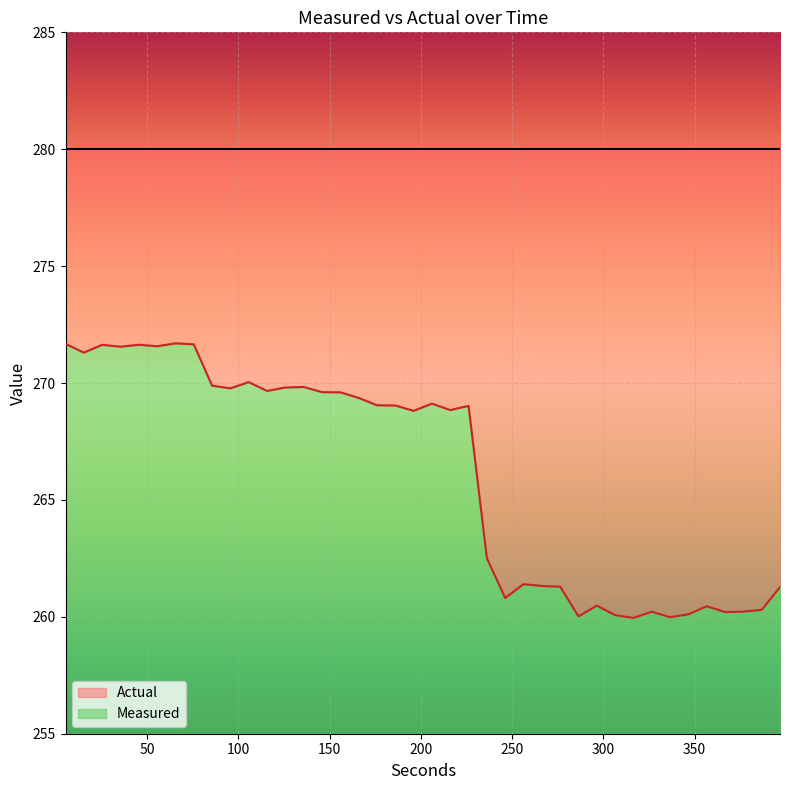

How many points are lower than both their immediate neighbors (excluding endpoints)?

12